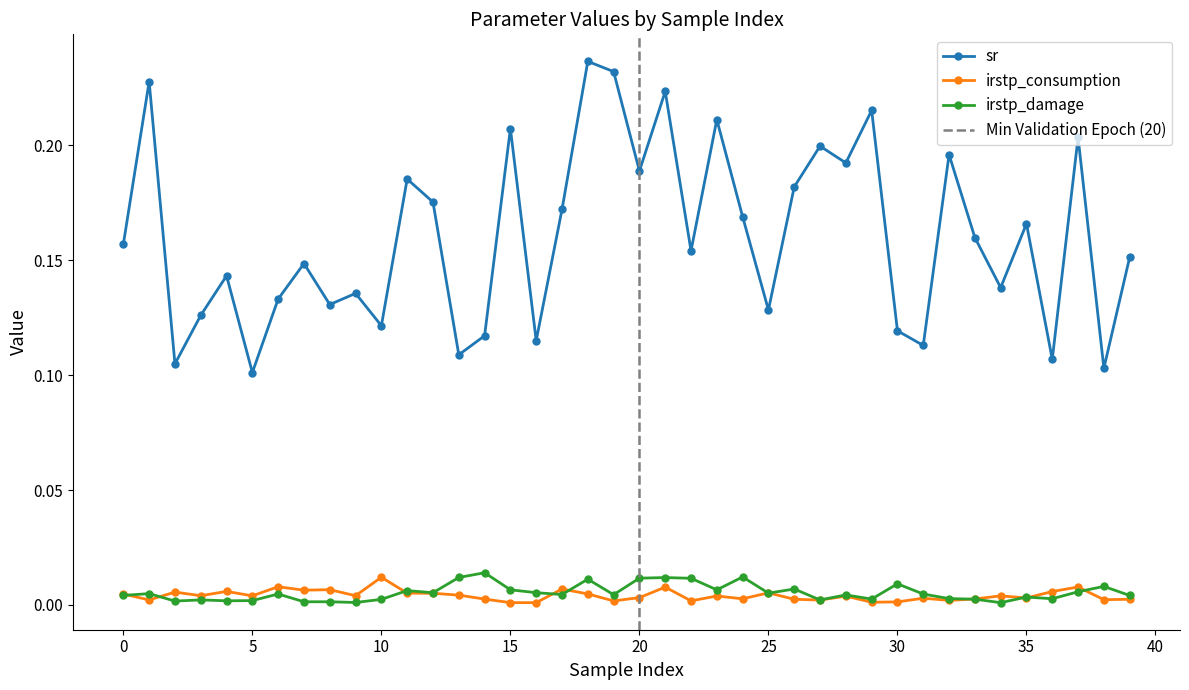

In sr, how many points are lower than both neighbors (excluding endpoints)?

14